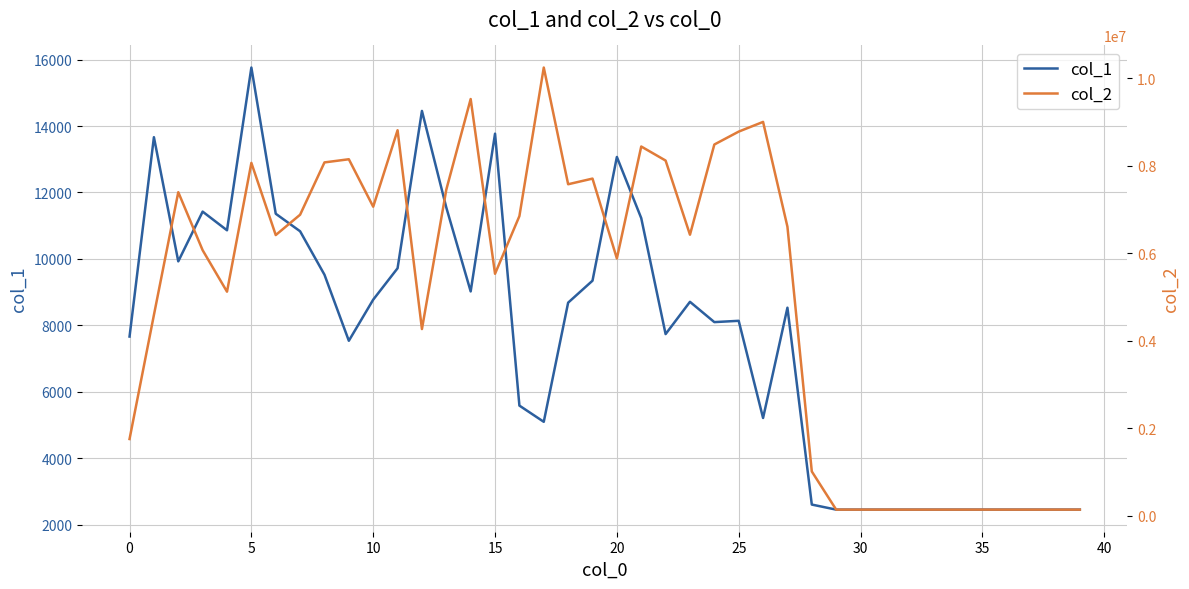

Does the chart have visible grid lines?

Yes